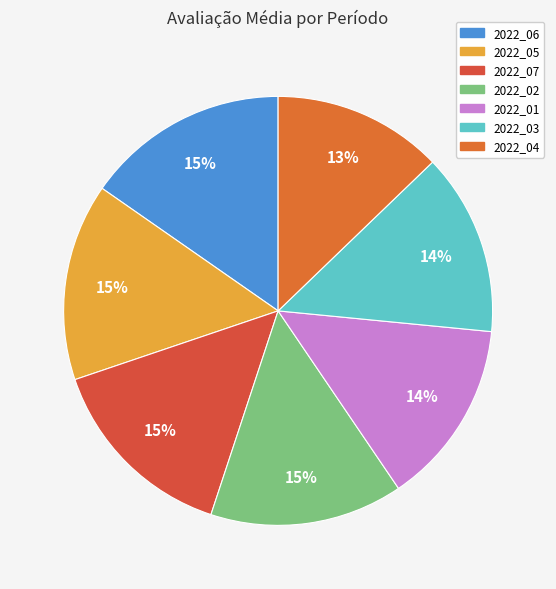

To the nearest percent, what percentage of the pie is 2022_04?

13%